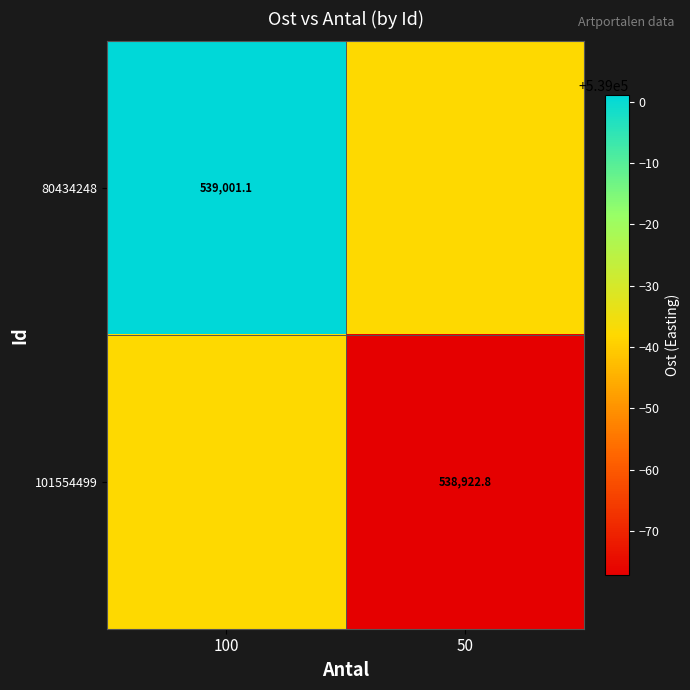

What is the greatest value displayed?

539001.1